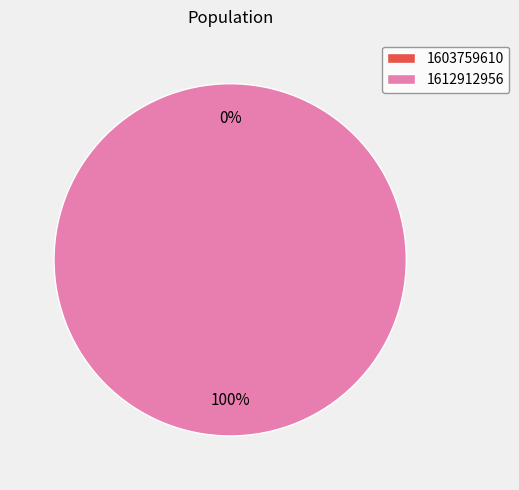

What is the largest slice in the pie chart?

1612912956